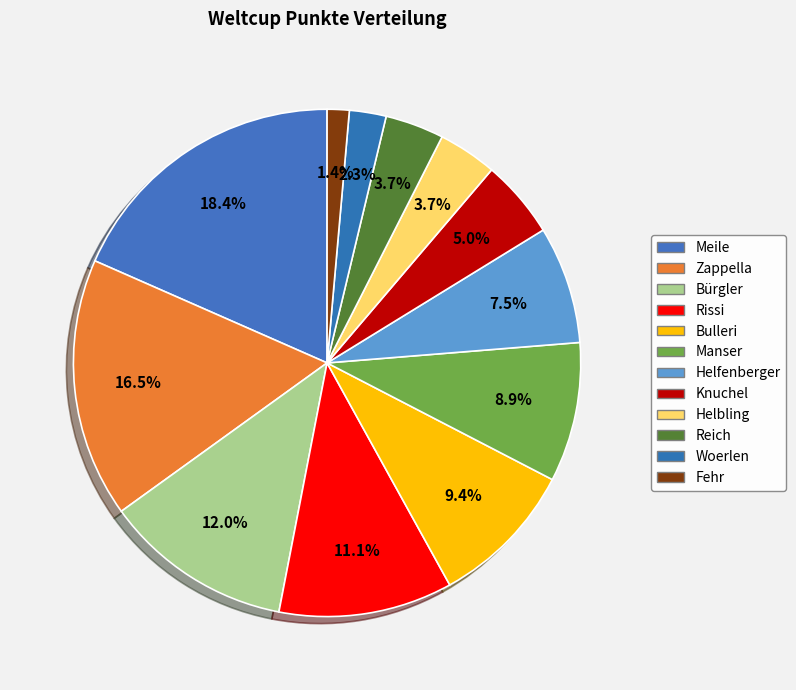

Count the number of slices in the pie.

12